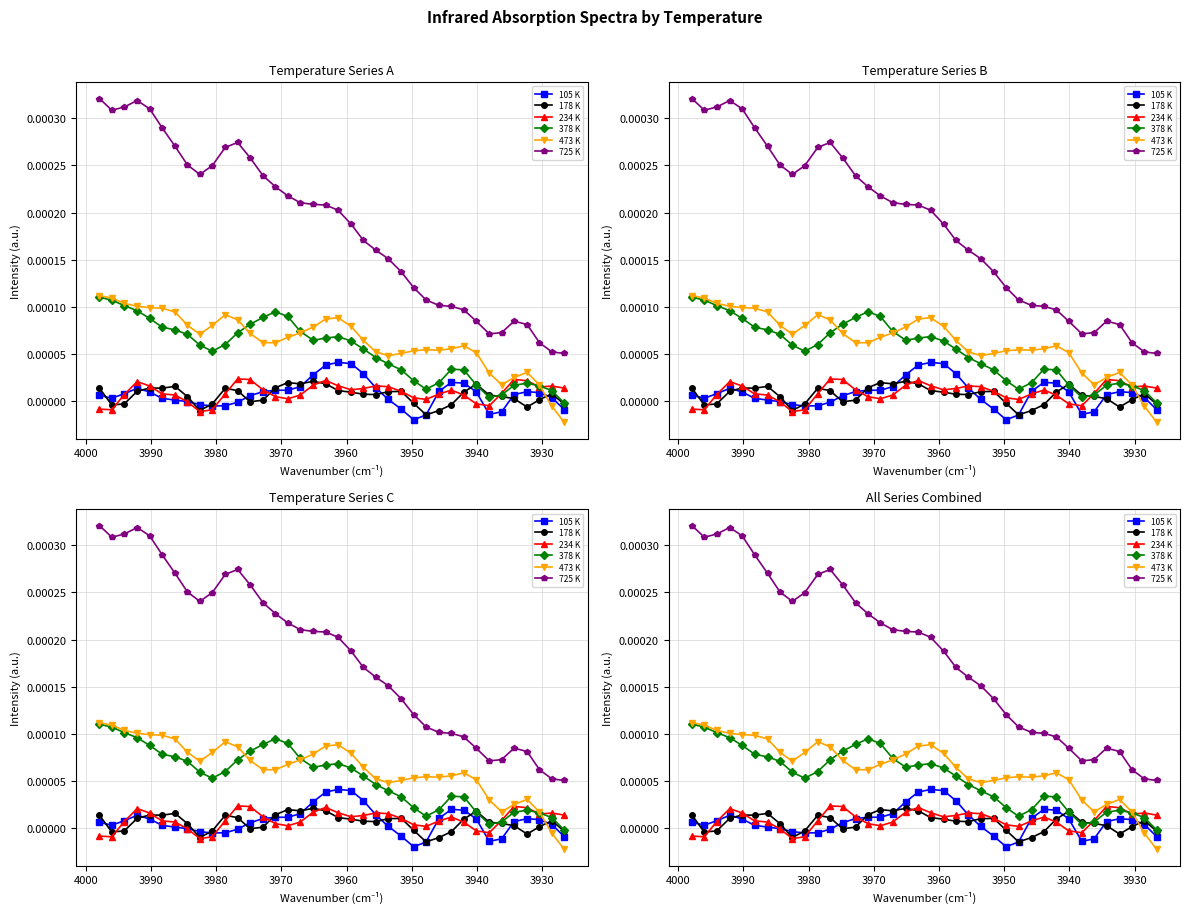

How many interior local peaks does the 178 K series have?

8